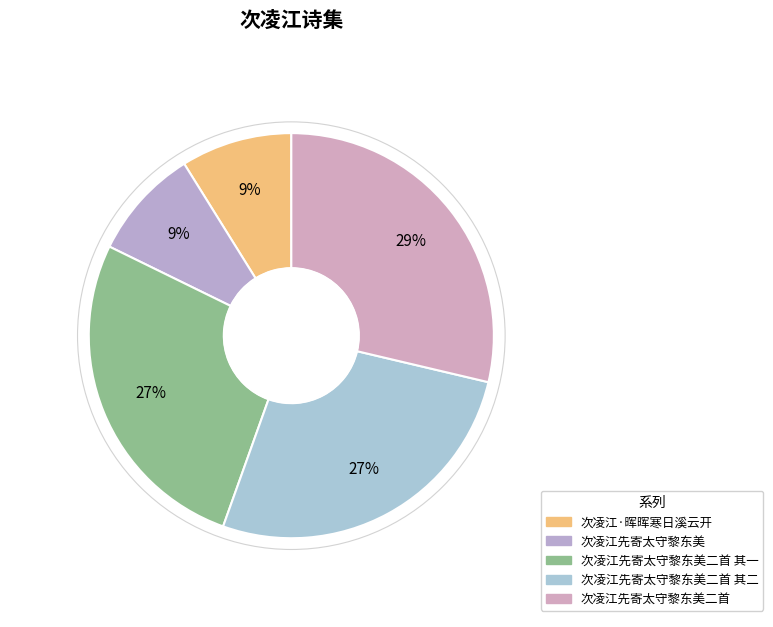

Which category has the smallest portion of the pie?

次凌江·晖晖寒日溪云开